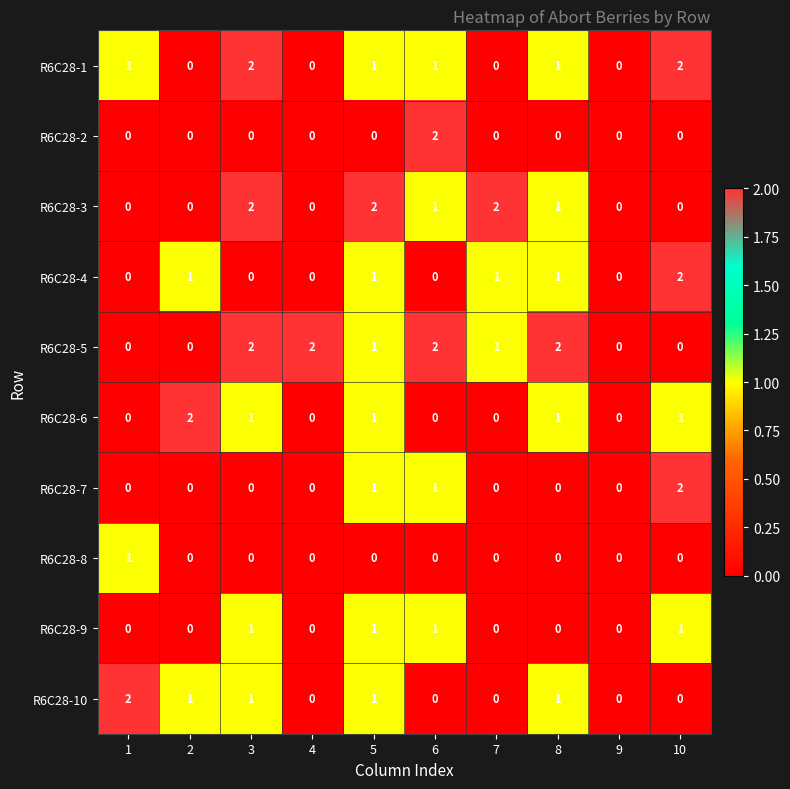

Between 1 and 9, which series saw the biggest shift?

R6C28-10